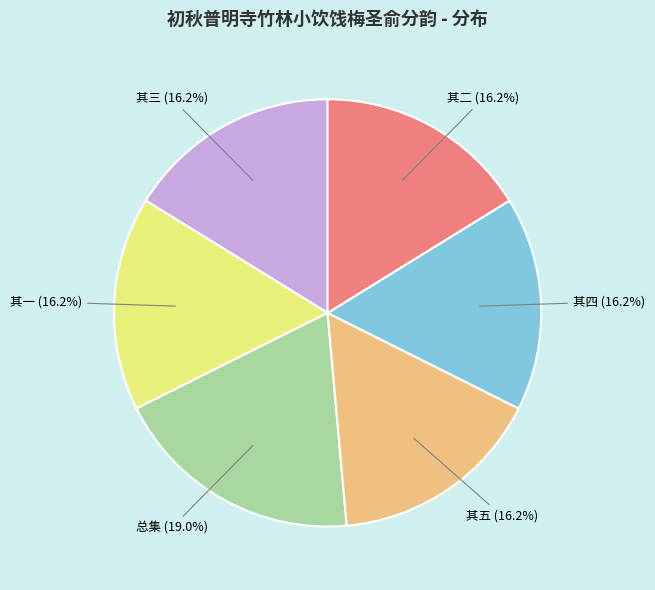

Is there any slice that represents more than half of the pie?

No